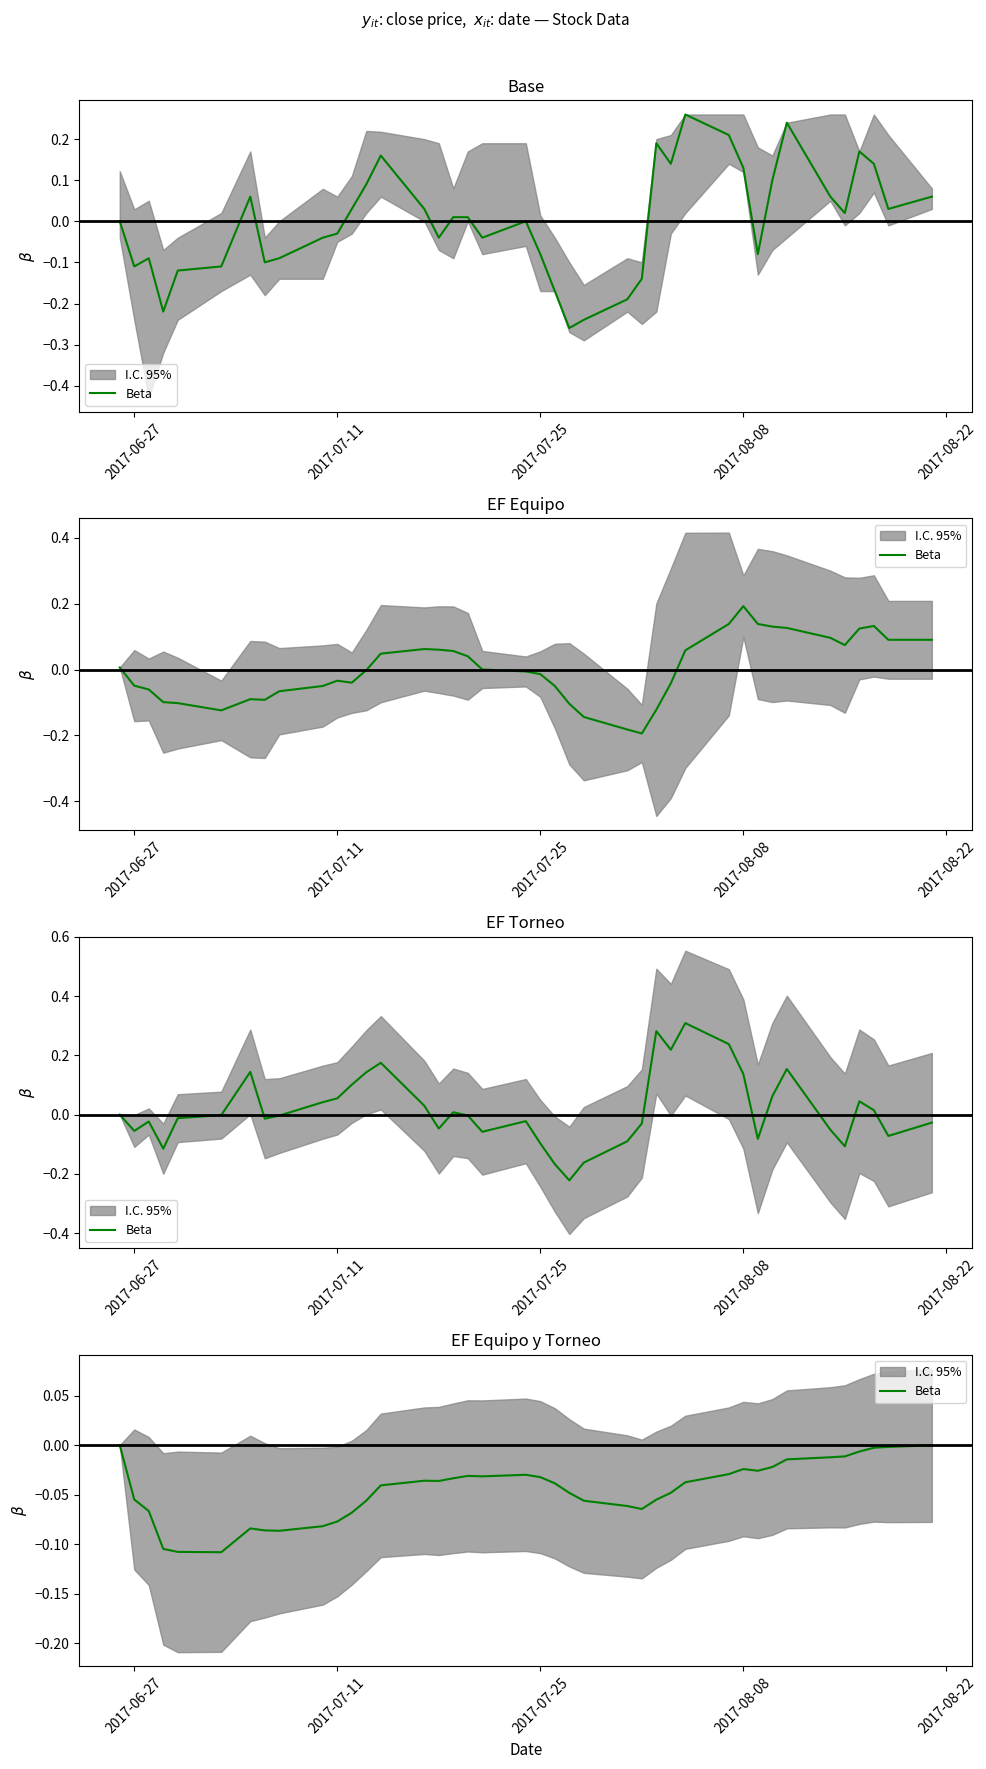

Is this an area chart (filled region under the line)?

No